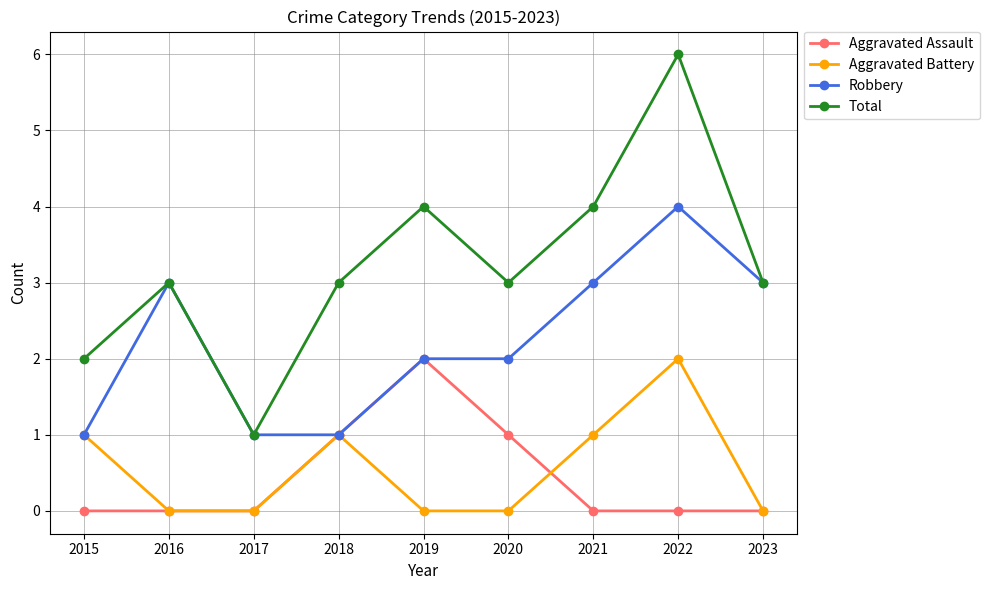

Does the chart have visible grid lines?

Yes